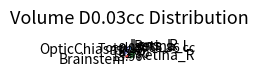

Does Lens_R account for over 50% of the chart?

No